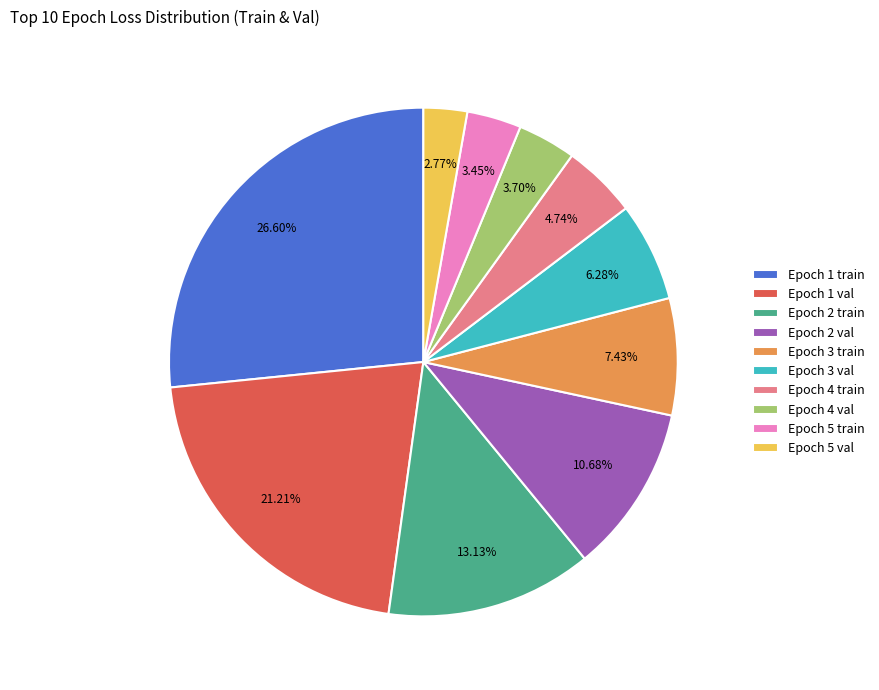

True or false: Epoch 2 train accounts for 13% of the total.

True